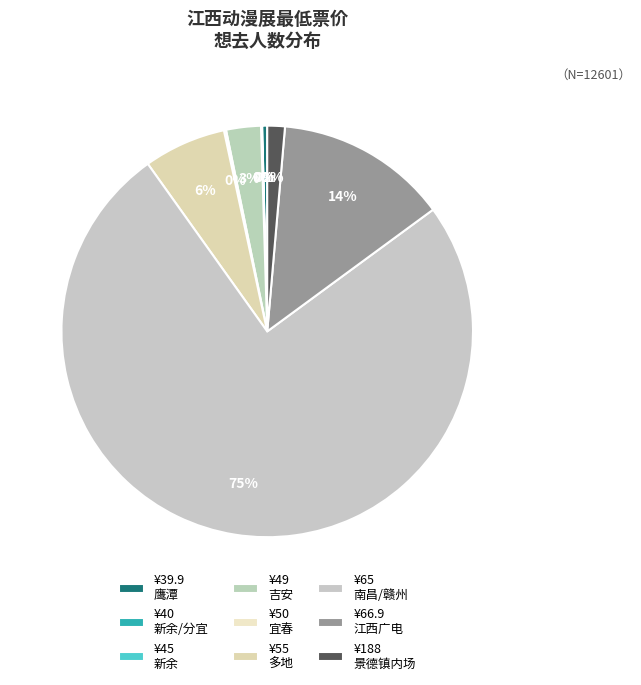

Count the number of slices in the pie.

9